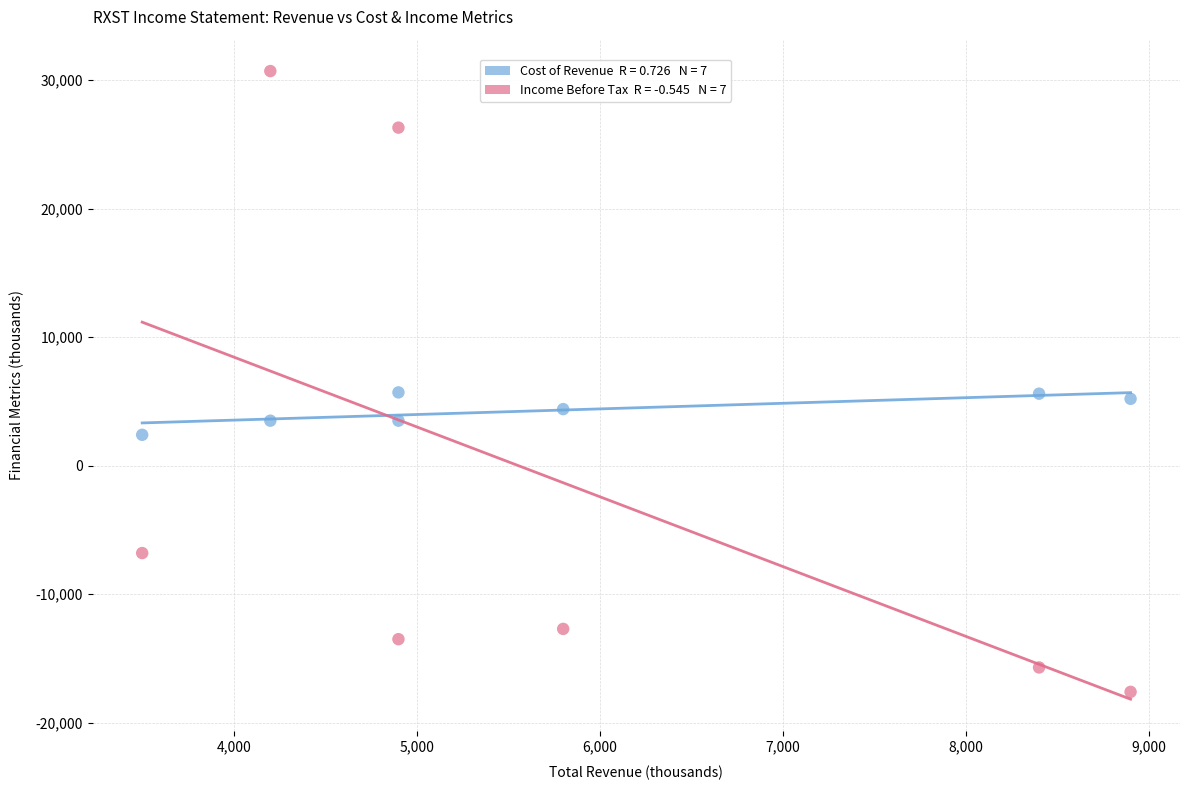

Across all data points, what is the range of Y values (max minus min)?

48300